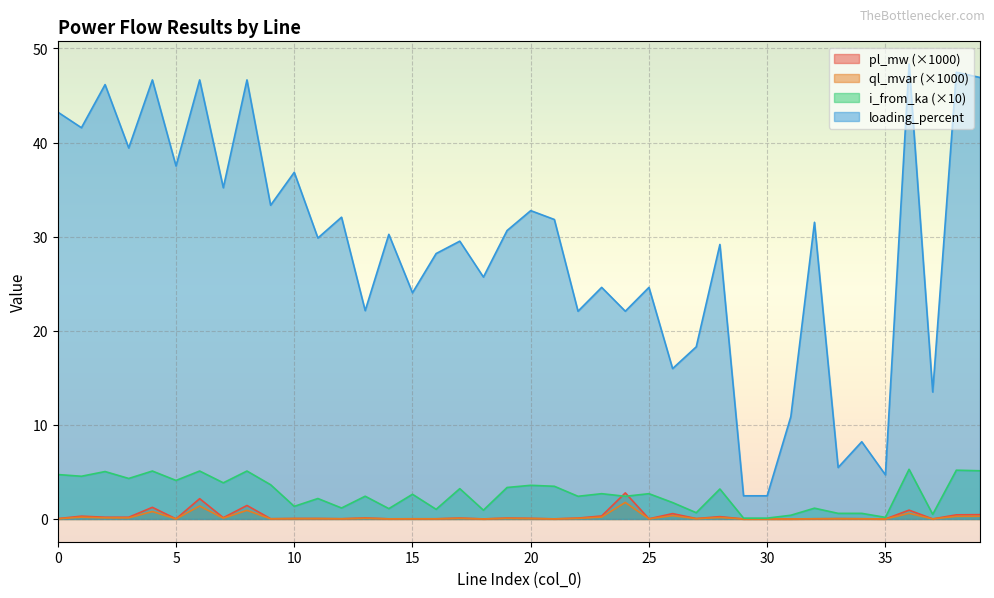

Where is the first local minimum for loading_percent?

1